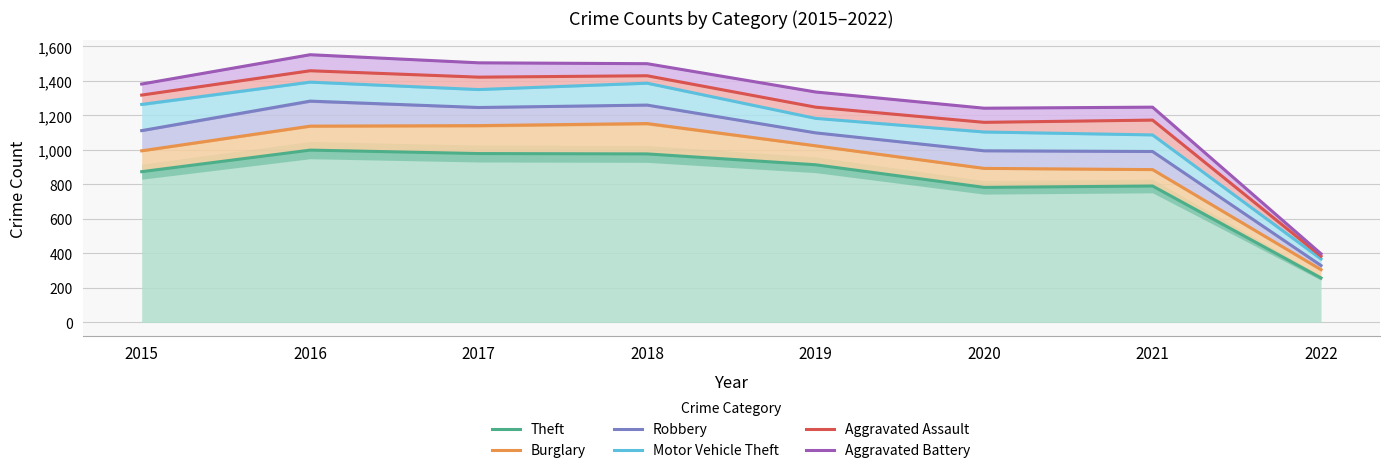

List the labels in order of Aggravated Battery value, smallest first.

2022, 2020, 2021, 2019, 2015, 2018, 2017, 2016